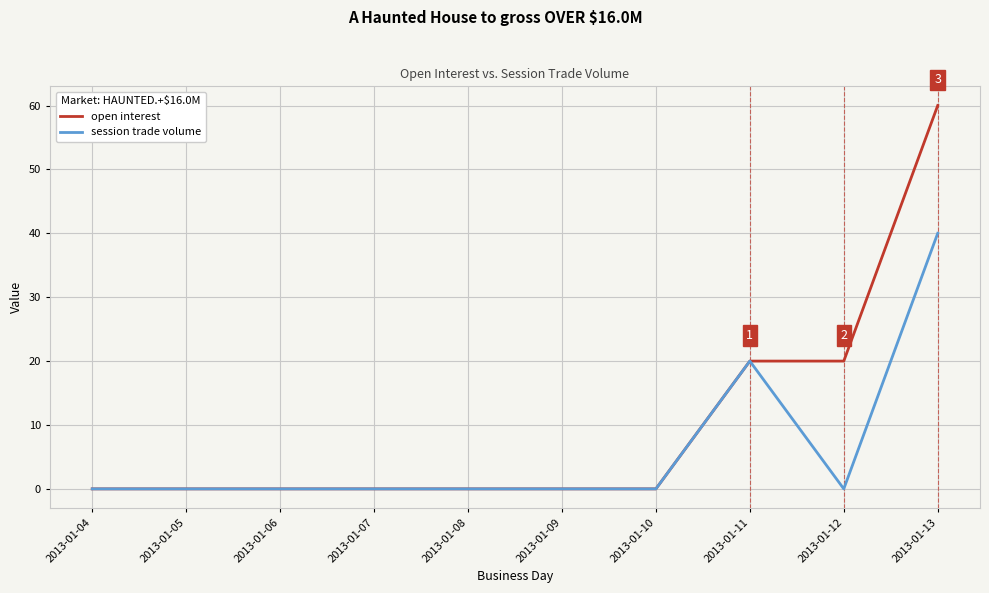

Is it true that session trade volume equals 0 at 2013-01-06?

True